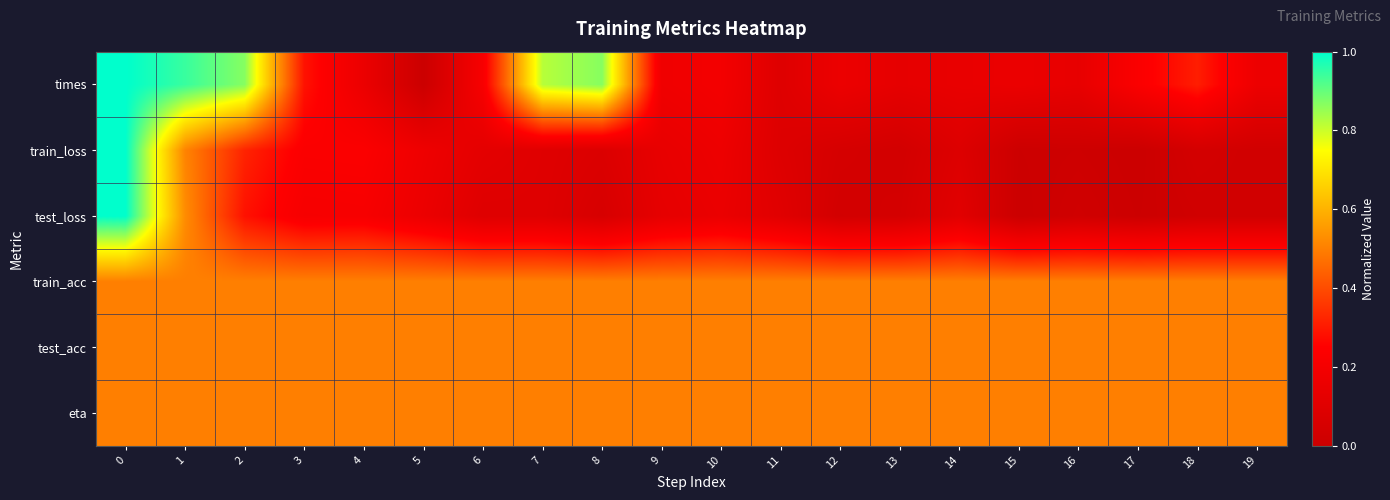

Reading left to right, transcribe all the data shown in this chart.

row_0: 0=1.0	1=0.9	2=0.9	3=0.3	4=0.2	5=0.0	6=0.2	7=0.8	8=0.9	9=0.2	10=0.2	11=0.1	12=0.2	13=0.1	14=0.1	15=0.2	16=0.1	17=0.2	18=0.3	19=0.2
row_1: 0=1.0	1=0.5	2=0.3	3=0.2	4=0.2	5=0.2	6=0.1	7=0.1	8=0.1	9=0.1	10=0.2	11=0.1	12=0.0	13=0.0	14=0.1	15=0.0	16=0.0	17=0.0	18=0.0	19=0.0
row_2: 0=1.0	1=0.5	2=0.3	3=0.2	4=0.2	5=0.2	6=0.1	7=0.1	8=0.1	9=0.1	10=0.2	11=0.1	12=0.0	13=0.0	14=0.1	15=0.0	16=0.0	17=0.0	18=0.0	19=0.0
row_3: 0=0.5	1=0.5	2=0.5	3=0.5	4=0.5	5=0.5	6=0.5	7=0.5	8=0.5	9=0.5	10=0.5	11=0.5	12=0.5	13=0.5	14=0.5	15=0.5	16=0.5	17=0.5	18=0.5	19=0.5
row_4: 0=0.5	1=0.5	2=0.5	3=0.5	4=0.5	5=0.5	6=0.5	7=0.5	8=0.5	9=0.5	10=0.5	11=0.5	12=0.5	13=0.5	14=0.5	15=0.5	16=0.5	17=0.5	18=0.5	19=0.5
row_5: 0=0.5	1=0.5	2=0.5	3=0.5	4=0.5	5=0.5	6=0.5	7=0.5	8=0.5	9=0.5	10=0.5	11=0.5	12=0.5	13=0.5	14=0.5	15=0.5	16=0.5	17=0.5	18=0.5	19=0.5